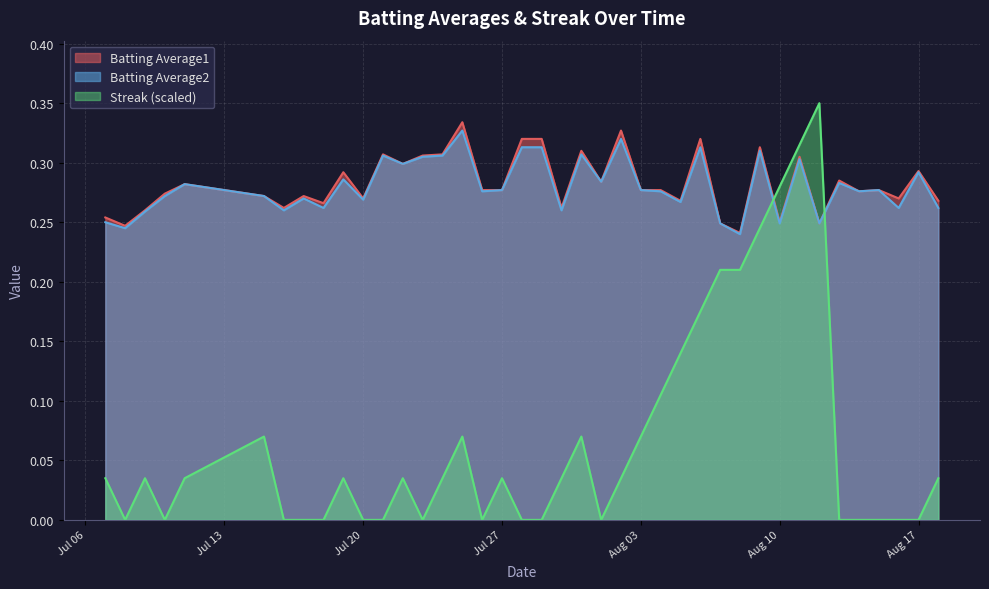

Is it true that Streak equals 0.0 at 2010-07-19?

False